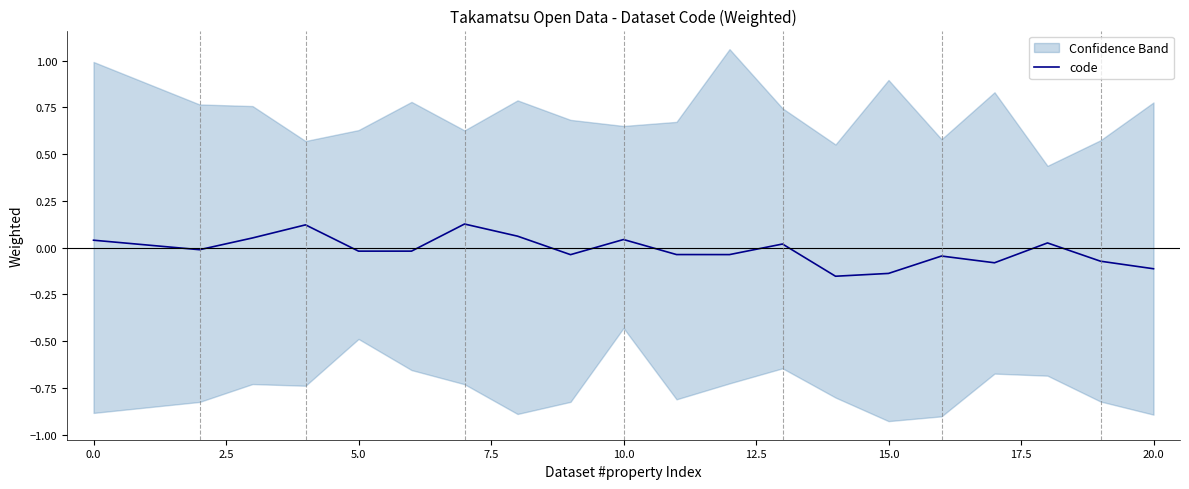

The code series shows -0.2 at 20.0. True or false?

False